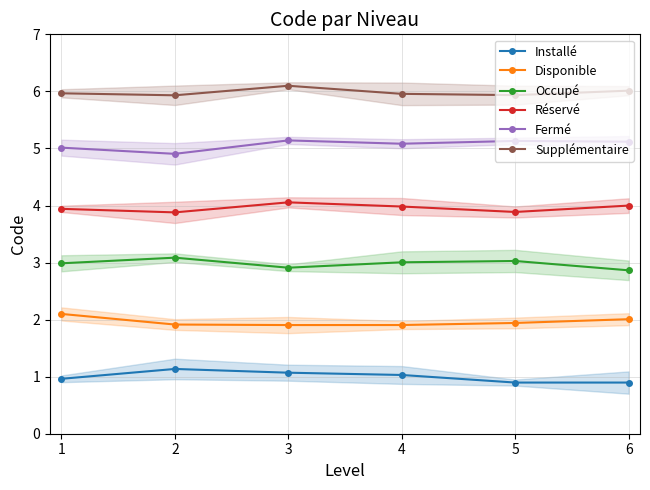

True or false: Fermé and Installé cross at least once.

False